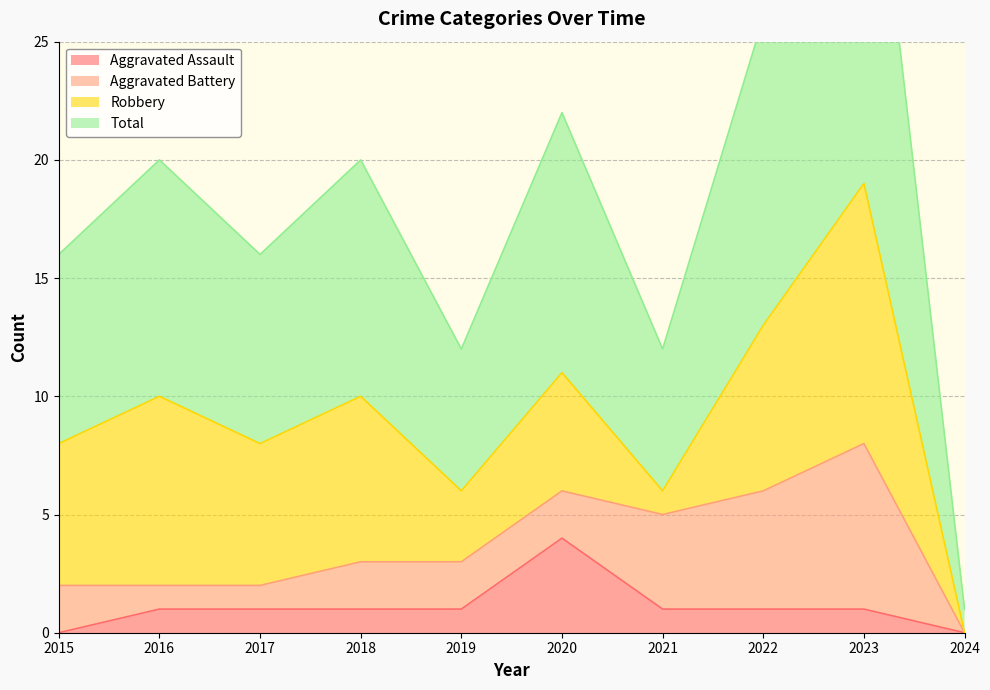

True or false: Aggravated Assault and Total cross at least once.

False